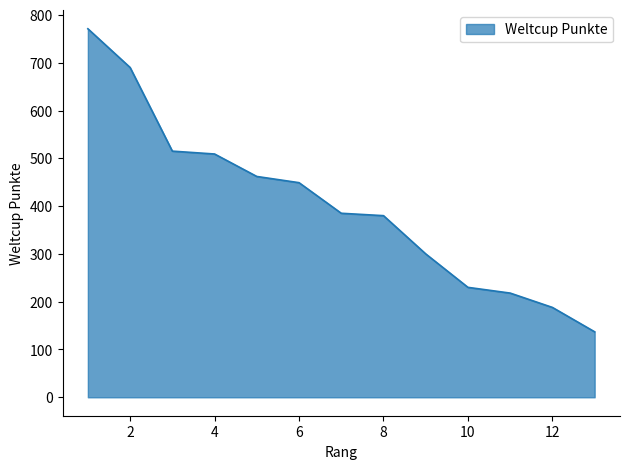

True or false: there are more than 2 points higher than both neighbors.

False